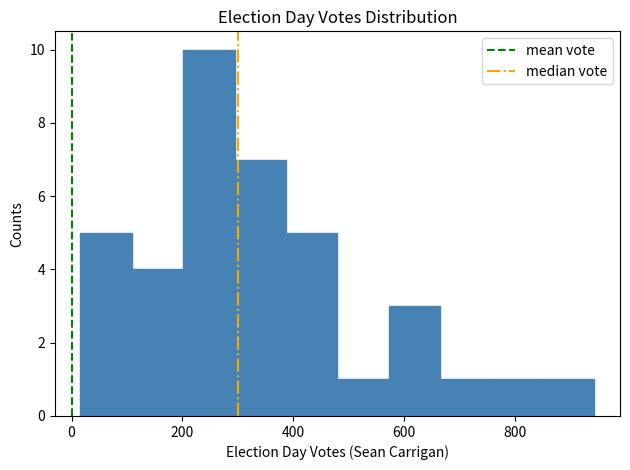

Reading left to right, list every bar in this chart as the range it spans on the x-axis followed by its height. Neither the bar edges nor the heights are printed on the chart, so give them approximately, as read against the axes.

20 to 100: 5
100 to 200: 4
200 to 300: 10
300 to 380: 7
380 to 480: 5
480 to 580: 1
580 to 660: 3
660 to 760: 1
760 to 860: 1
860 to 940: 1